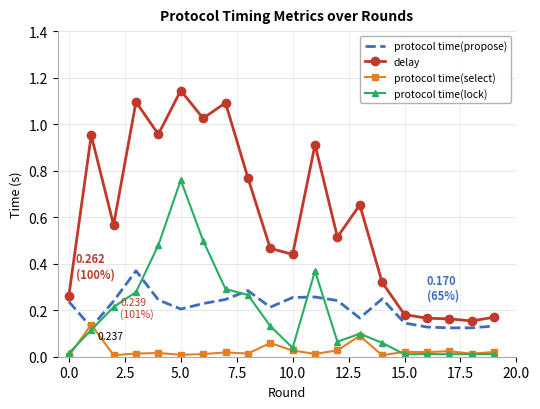

Which series has the largest range (max minus min)?

delay